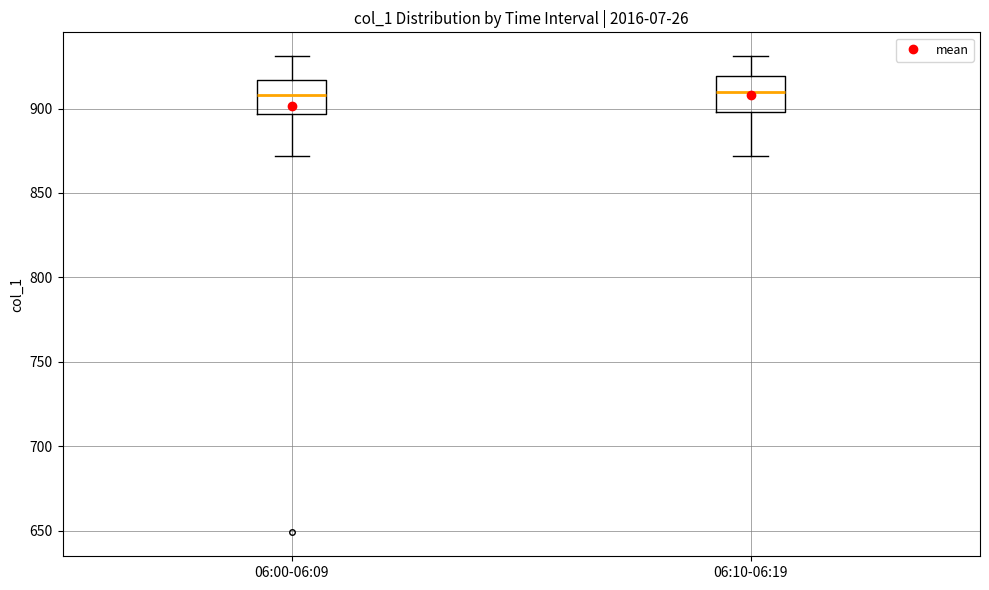

Where does the median line of the box for 06:10-06:19 sit on the y-axis? The values are not printed on the chart, so give them approximately, as read against the axis.

910